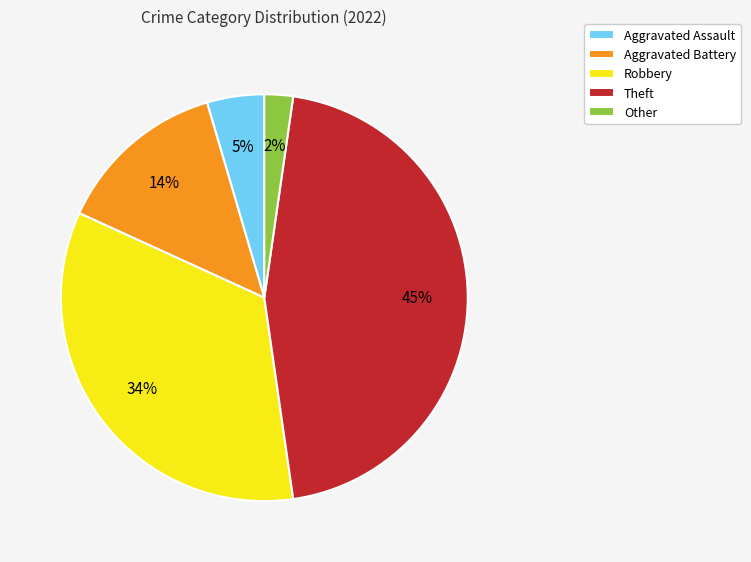

The Aggravated Battery slice represents 7% of the pie. True or false?

False